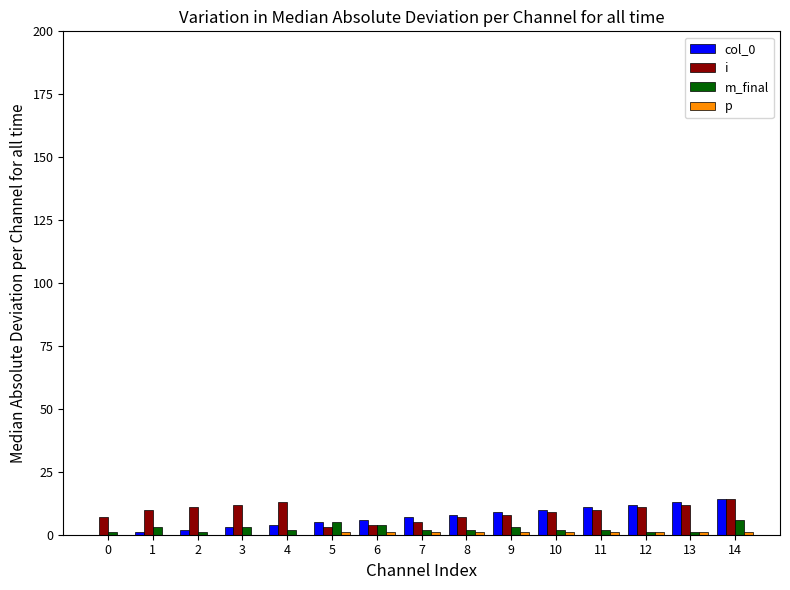

True or false: m_final has a value of 2 at 10.

True